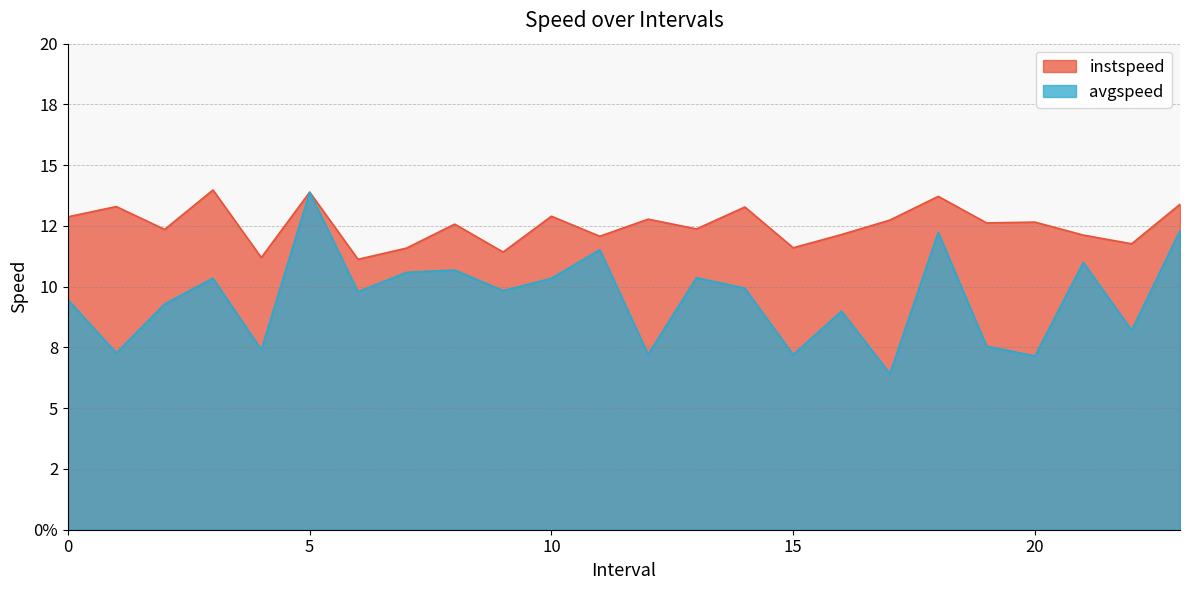

What is the average value of the avgspeed series?

9.5